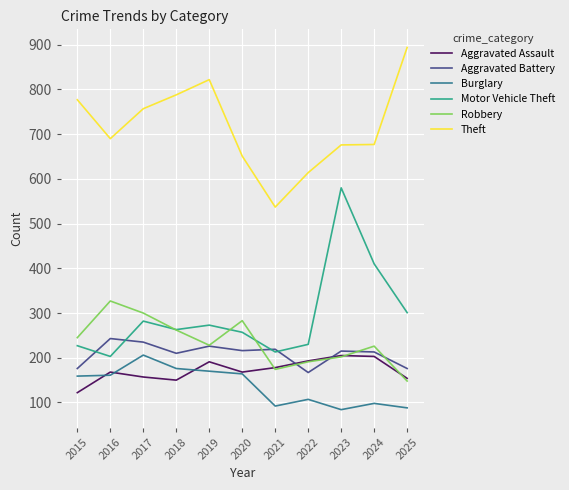

Where does the Robbery series first go above 228?

2015